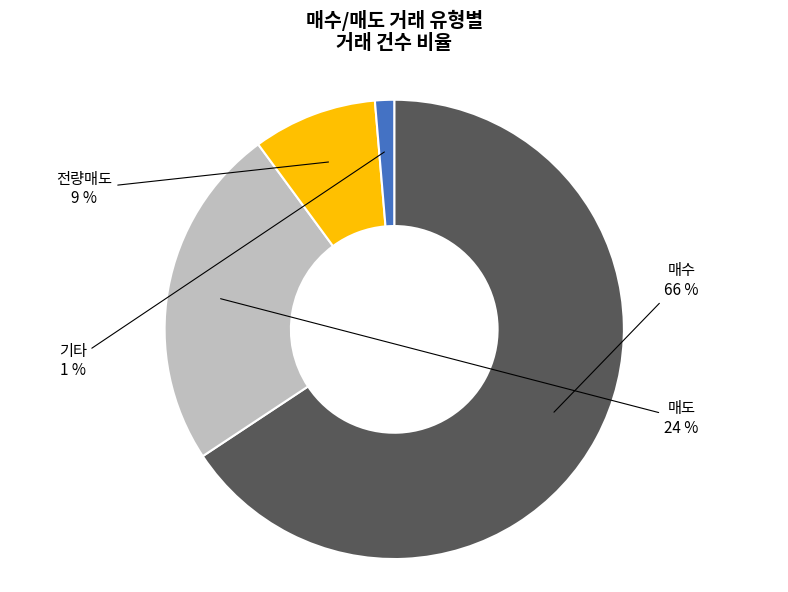

To the nearest percent, what is the average slice percentage?

25%